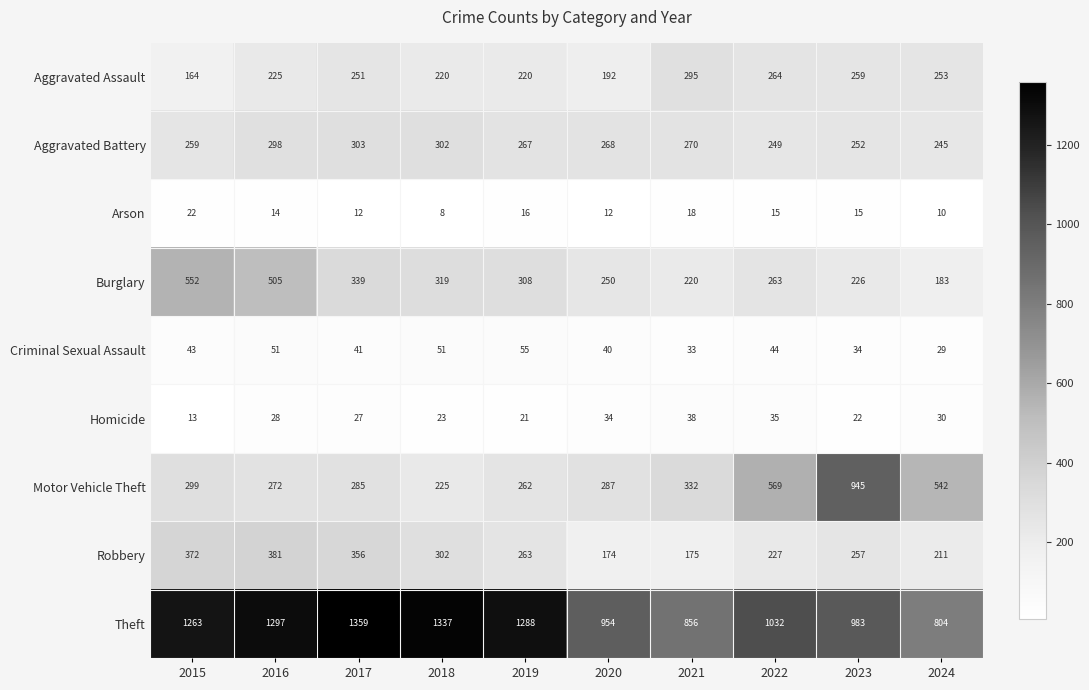

At which label does Burglary first exceed 308?

2015